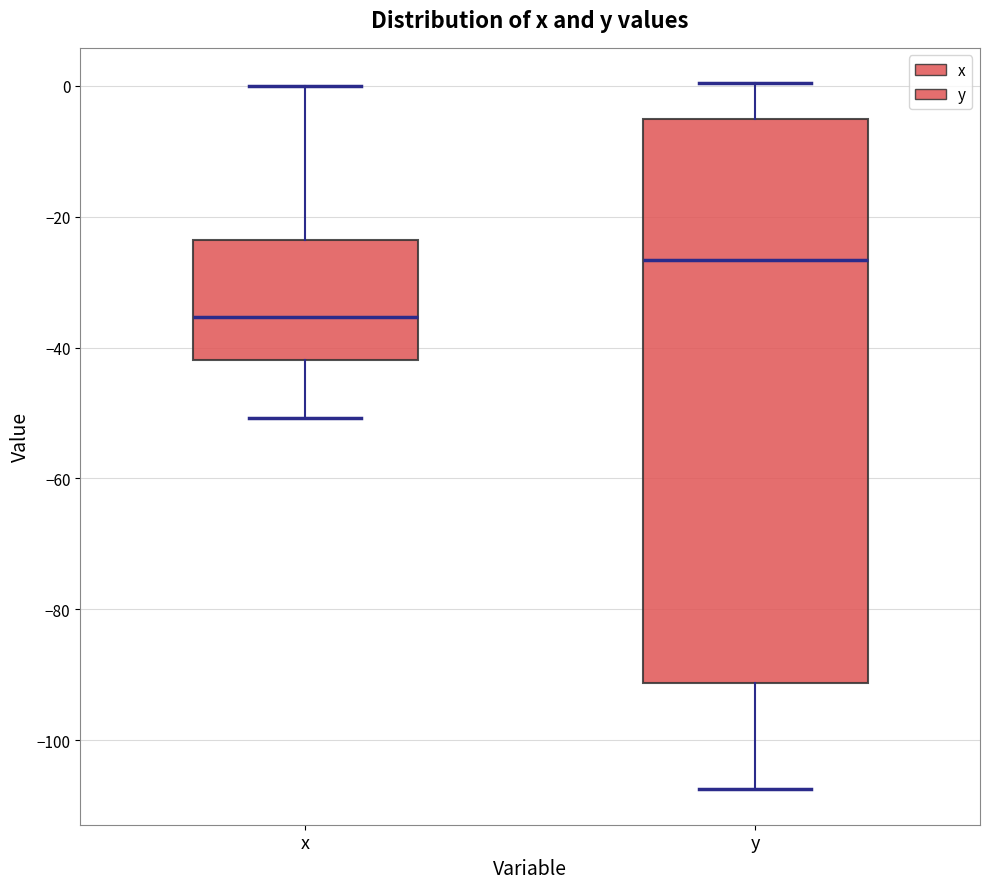

Where does the lower whisker of the box for y end on the y-axis? The values are not printed on the chart, so give them approximately, as read against the axis.

-108